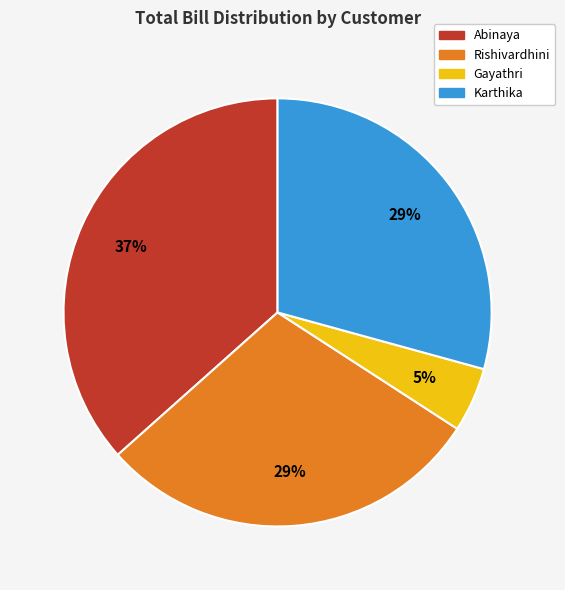

Which slice is the largest?

Abinaya